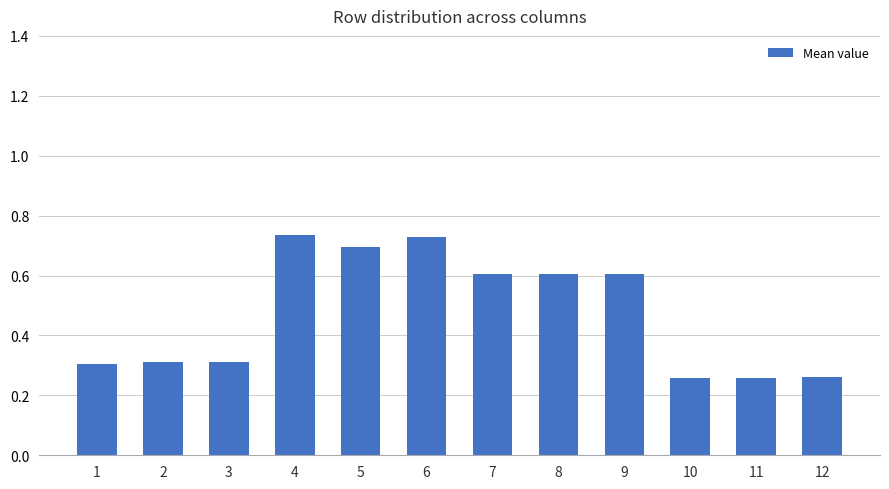

Count the values in the range 0 to 1.

12